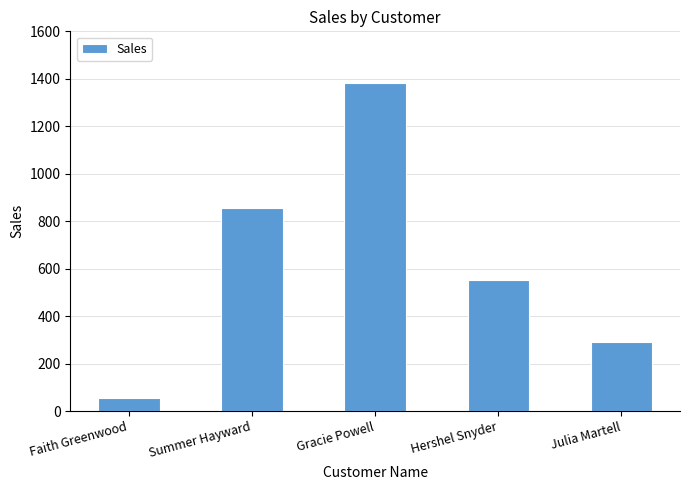

What is the ratio of the value at Julia Martell to the value at Gracie Powell?

0.2